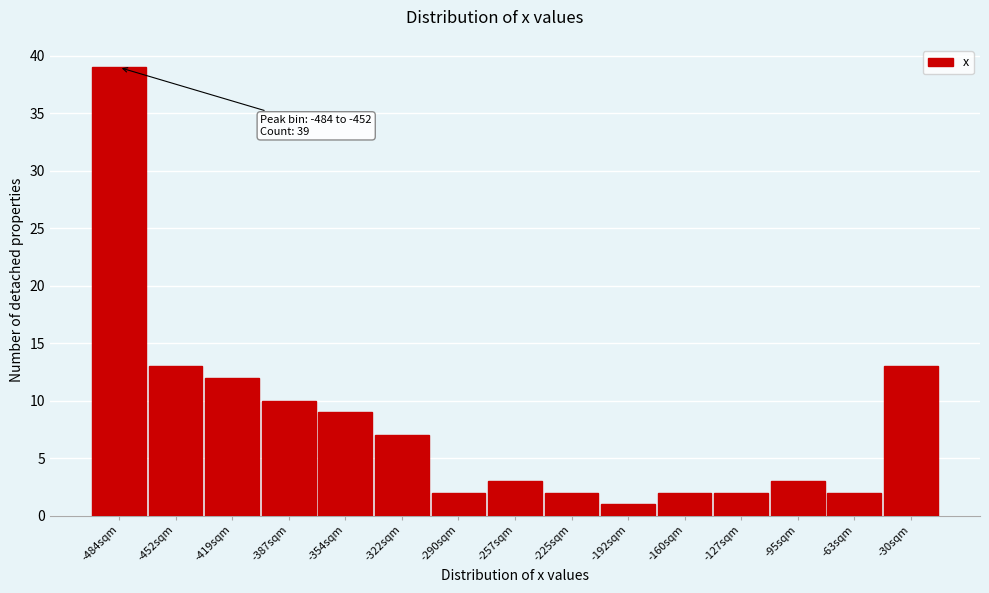

Reading right to left, extract all data points from this chart.

13	2	3	2	2	1	2	3	2	7	9	10	12	13	39